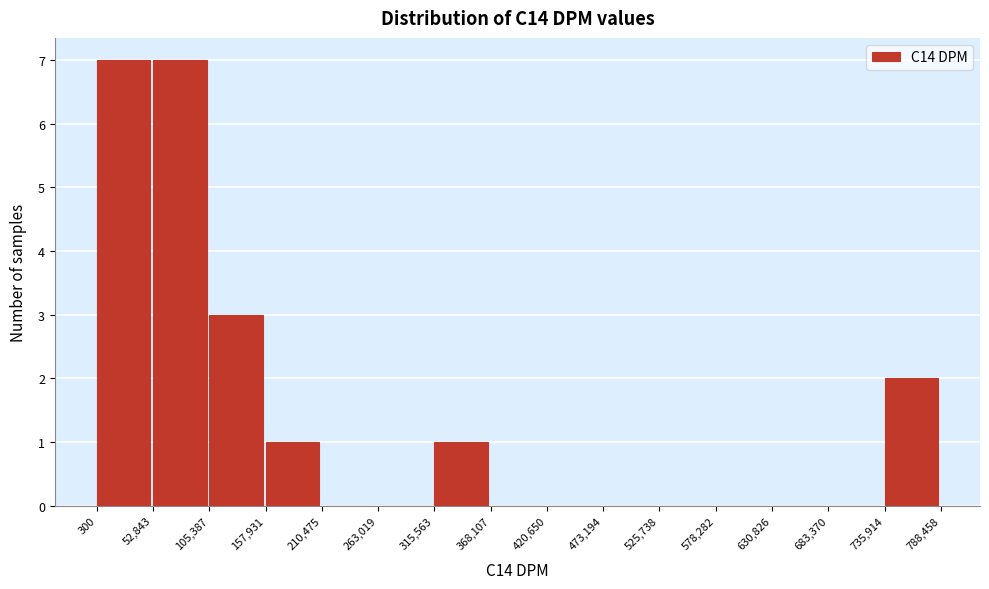

What is the height of the bar covering 157,931 to 210,475 on the x-axis? The values are not printed on the chart, so give them approximately, as read against the axis.

1